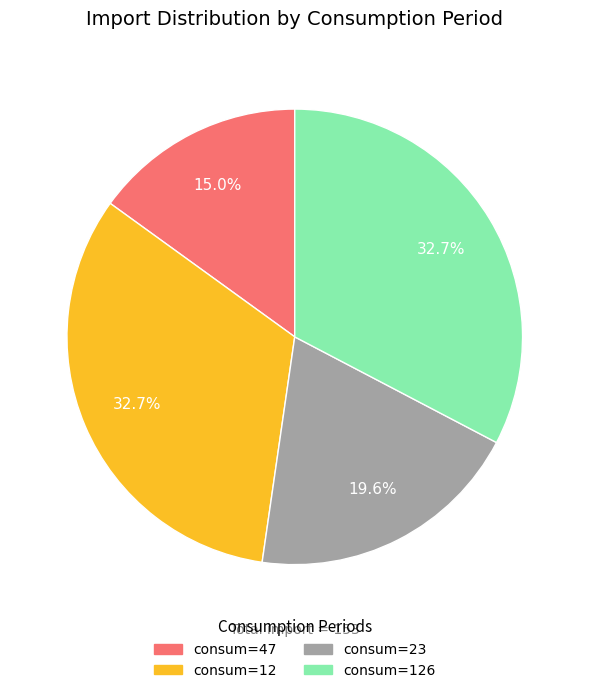

Which slice is the smallest?

consum=47